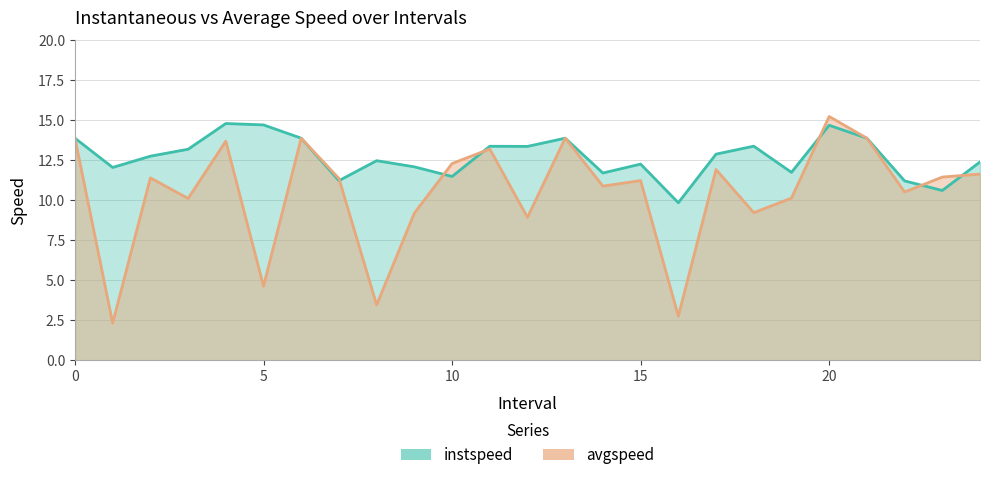

What position from the left is 7.0?

8